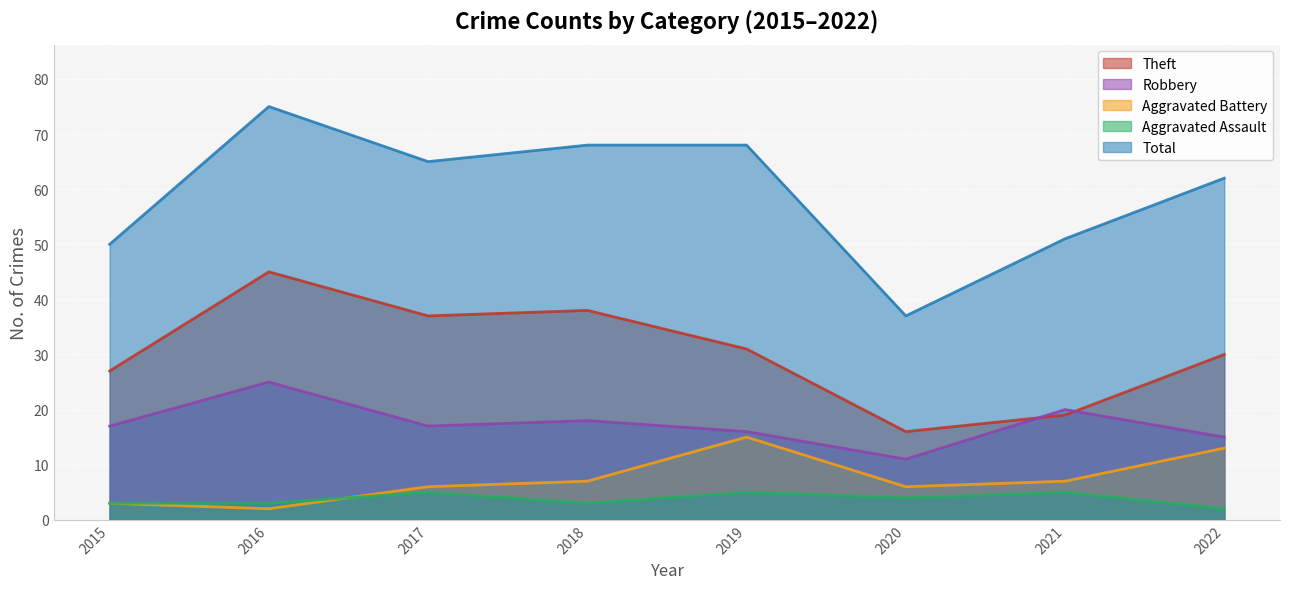

Reading right to left, transcribe all the data shown in this chart.

Theft: 2022=30	2021=19	2020=16	2019=31	2018=38	2017=37	2016=45	2015=27
Robbery: 2022=15	2021=20	2020=11	2019=16	2018=18	2017=17	2016=25	2015=17
Aggravated Battery: 2022=13	2021=7	2020=6	2019=15	2018=7	2017=6	2016=2	2015=3
Aggravated Assault: 2022=2	2021=5	2020=4	2019=5	2018=3	2017=5	2016=3	2015=3
Total: 2022=62	2021=51	2020=37	2019=68	2018=68	2017=65	2016=75	2015=50